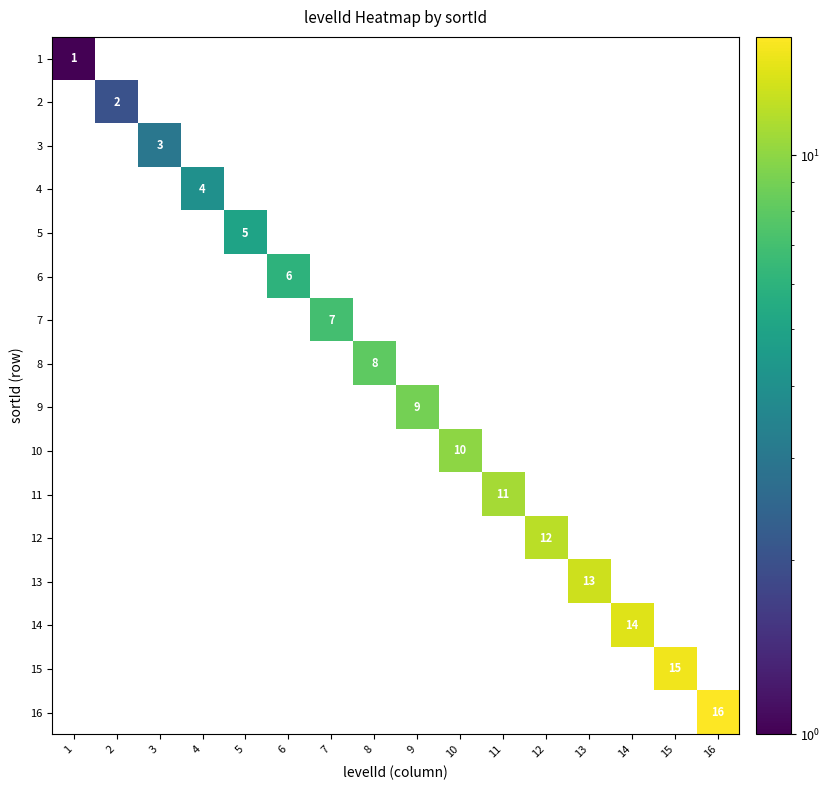

Count the number of data series in this chart.

16